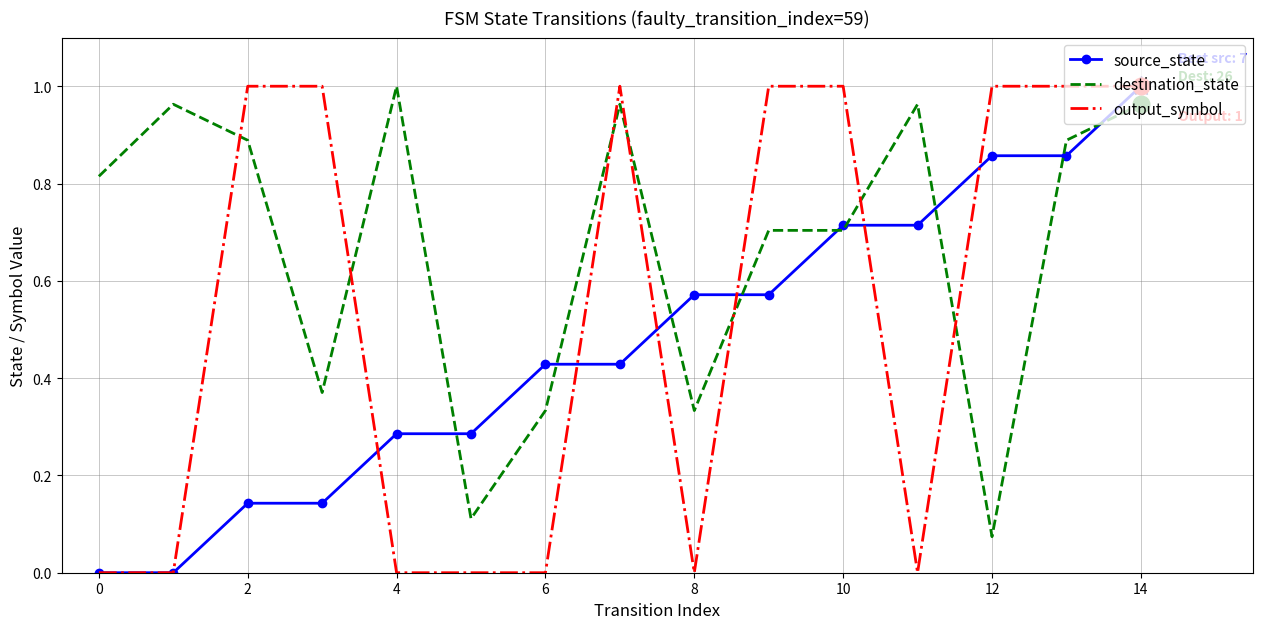

True or false: output_symbol and destination_state cross at least once.

True